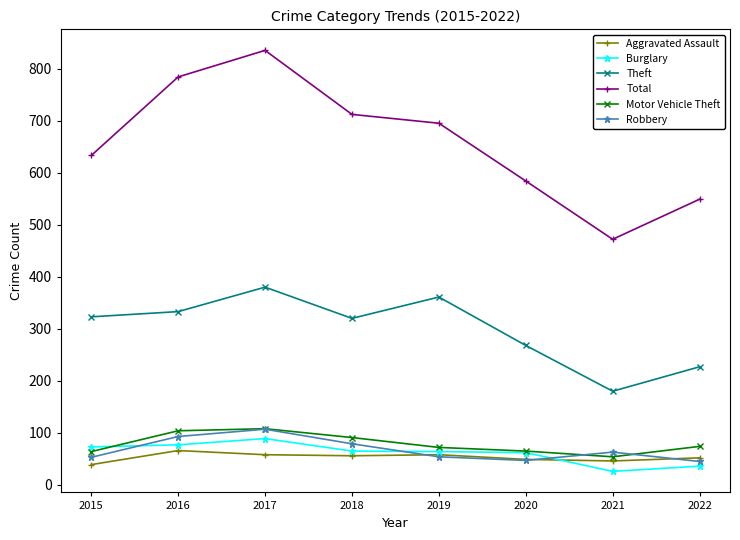

True or false: Total has a value of 712 at 2018.

True